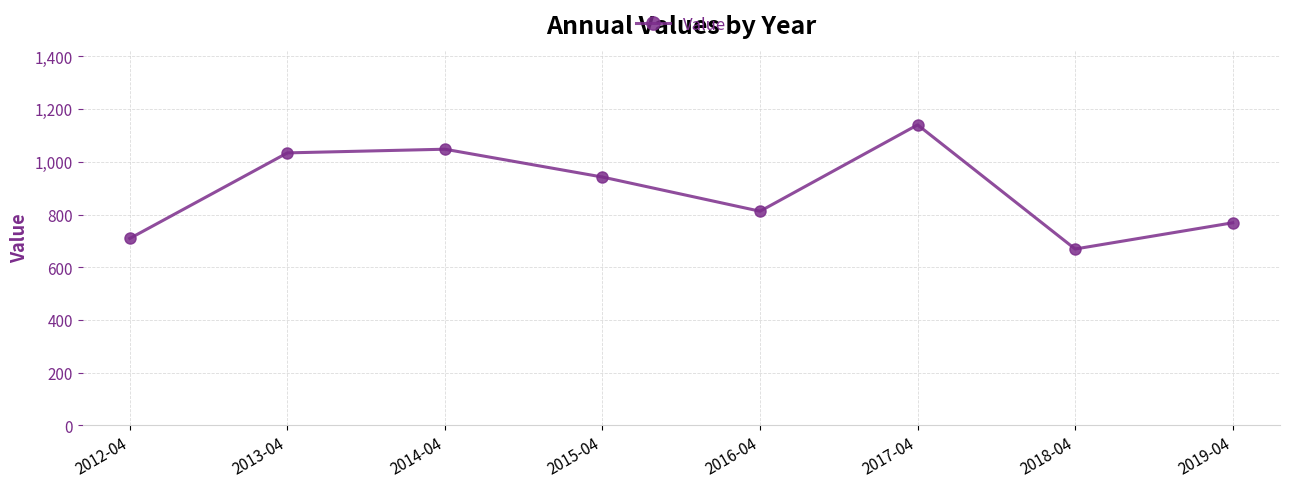

Rank the categories by value from lowest to highest.

2018-04, 2012-04, 2019-04, 2016-04, 2015-04, 2013-04, 2014-04, 2017-04